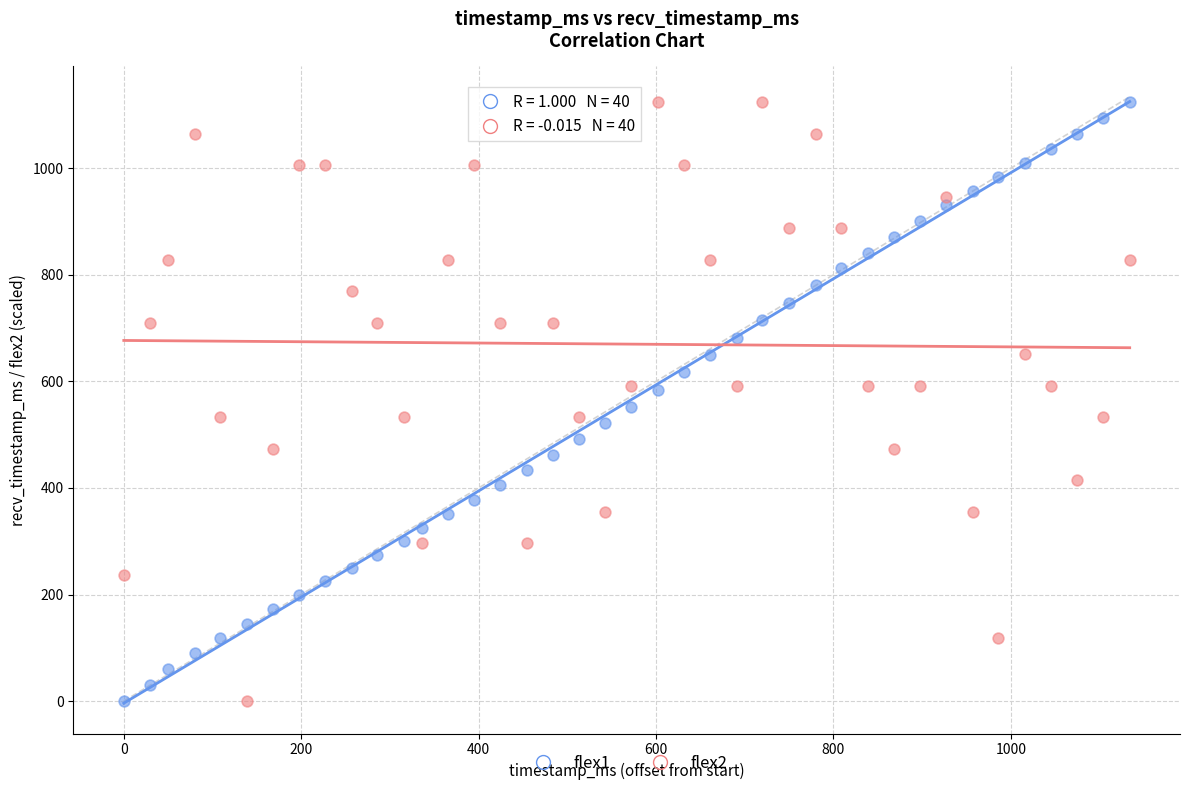

What is the X range (max minus min) for the scatter plot?

1134.0